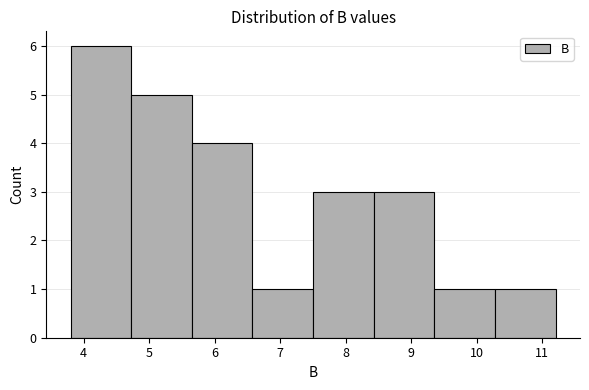

How tall is the bar that spans 3.8 to 4.7 on the x-axis? Neither the bar edges nor the heights are printed on the chart, so give them approximately, as read against the axes.

6